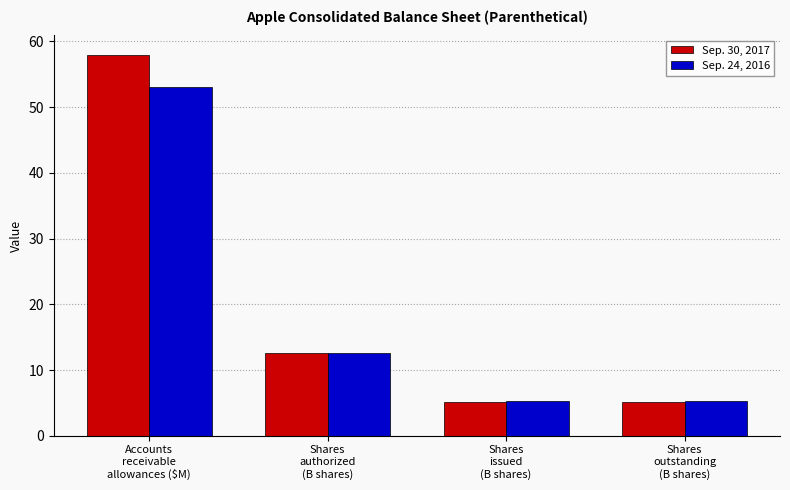

What position from the right is Shares
outstanding
(B shares)?

1